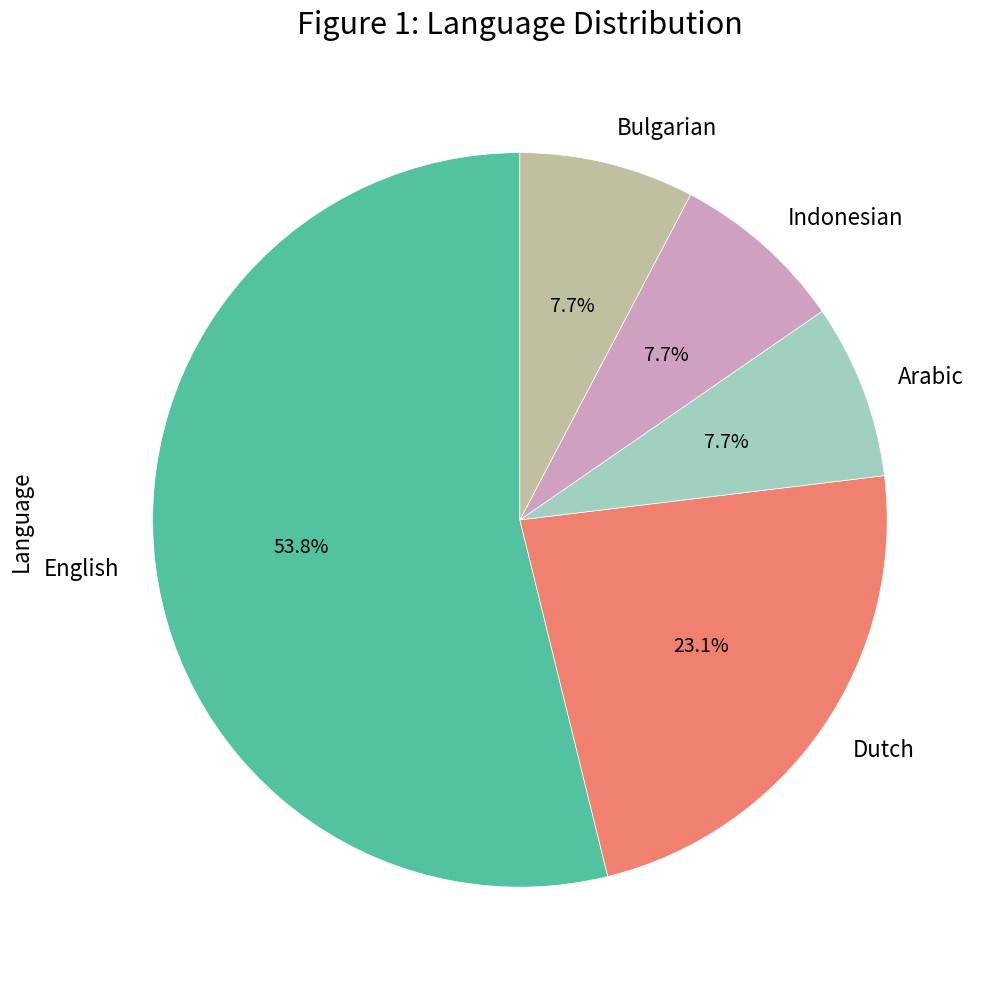

What is the largest slice in the pie chart?

English